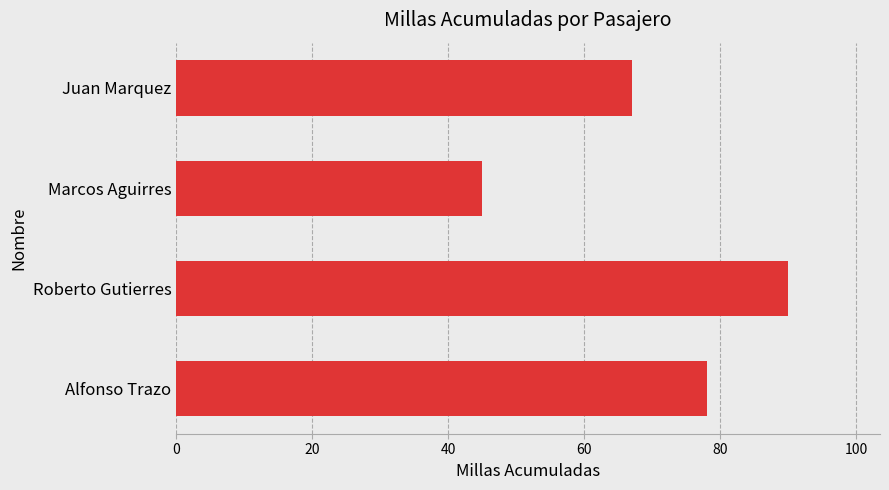

Reading top to bottom, list all the values displayed in this chart.

67	45	90	78